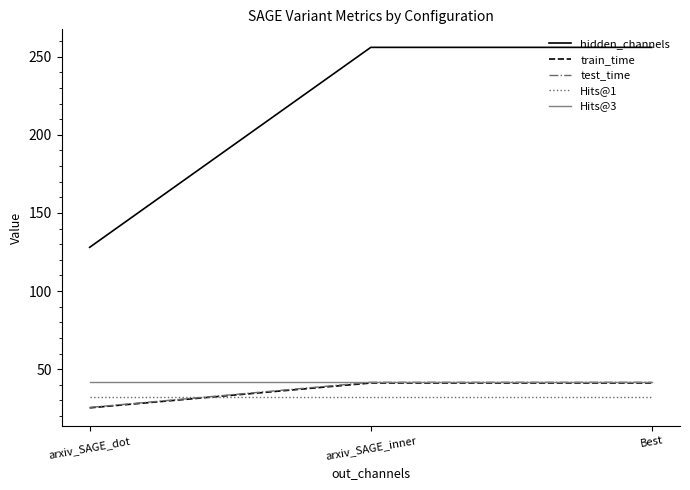

Does the chart have visible grid lines?

No